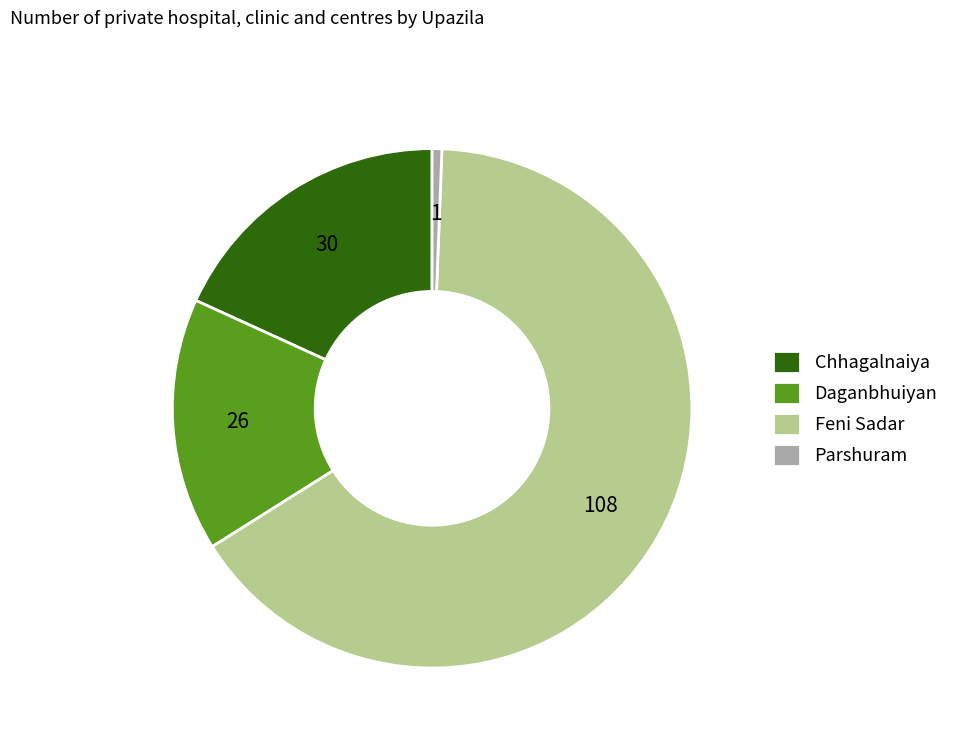

Which category accounts for the majority?

Feni Sadar